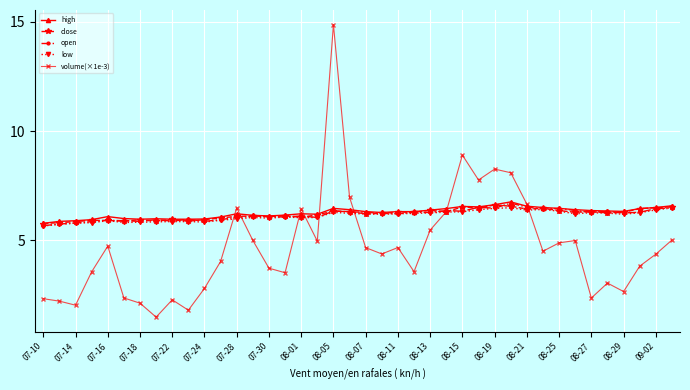

What are all the series names shown in the legend?

high, close, open, low, volume(×1e-3)